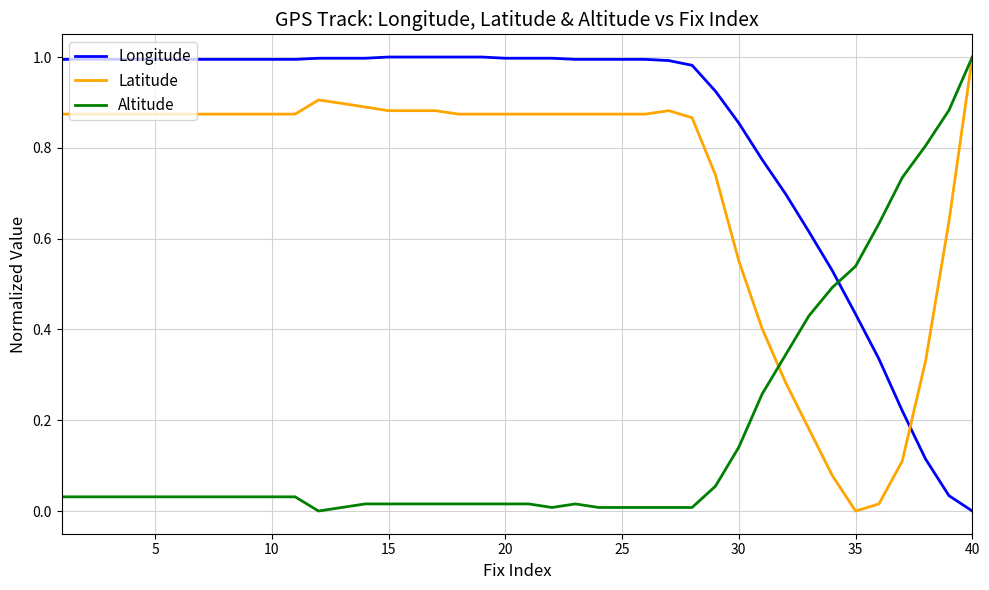

How many intersections are there between Longitude and Latitude?

1